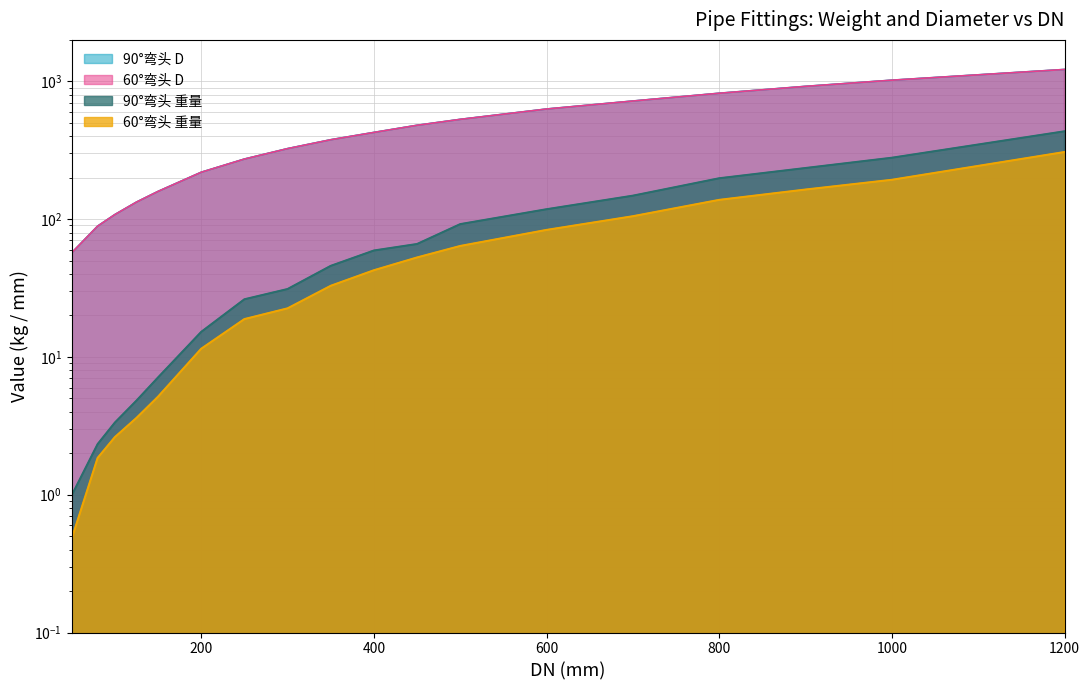

True or false: 90°弯头_重量 has more than 1 interior local peaks.

False